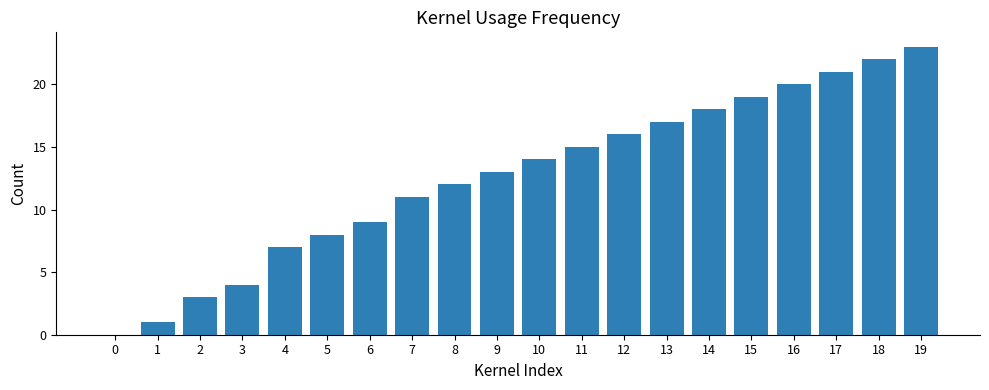

How many positive values are there?

19